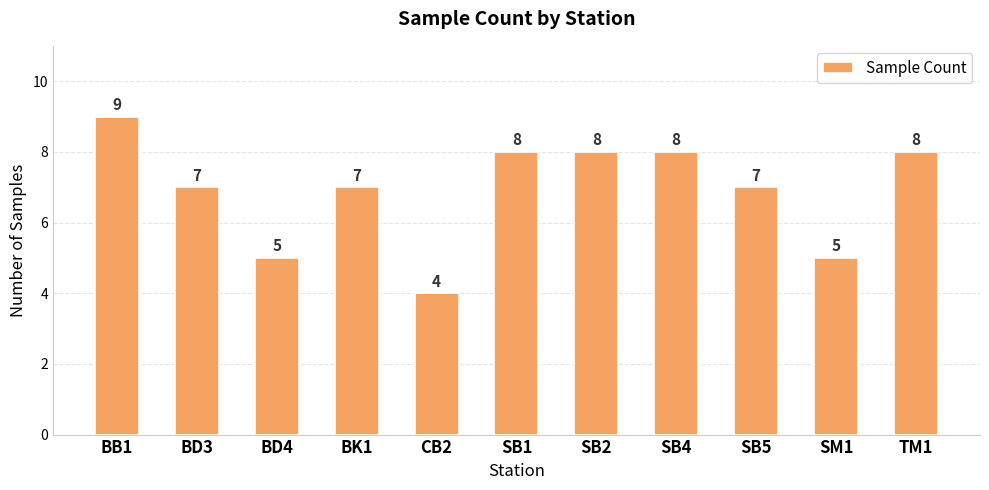

Reading right to left, transcribe all the data shown in this chart.

8	5	7	8	8	8	4	7	5	7	9